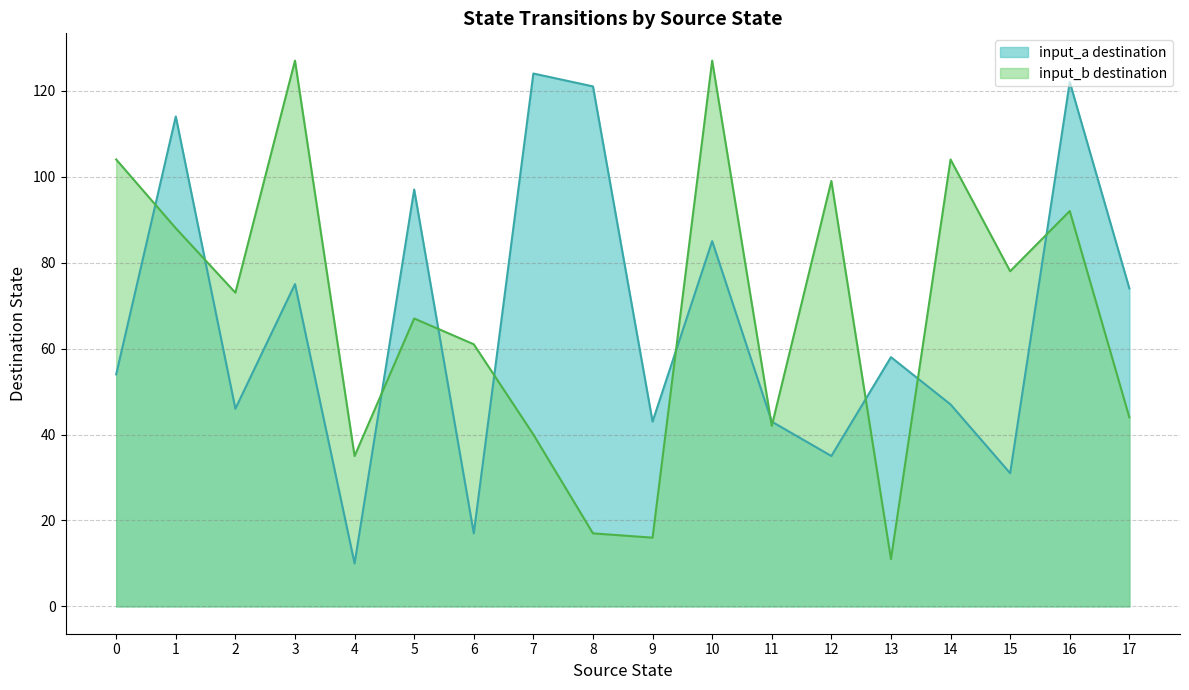

What is the smallest value displayed?

10